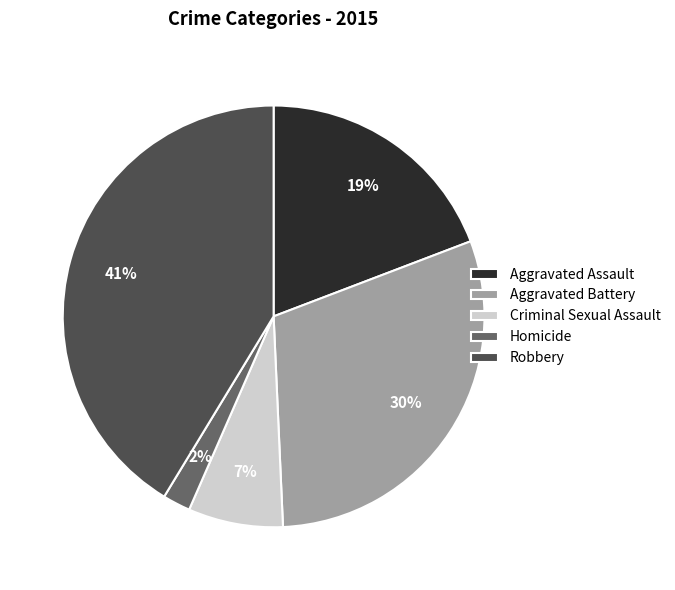

True or false: Criminal Sexual Assault accounts for 7% of the total.

True